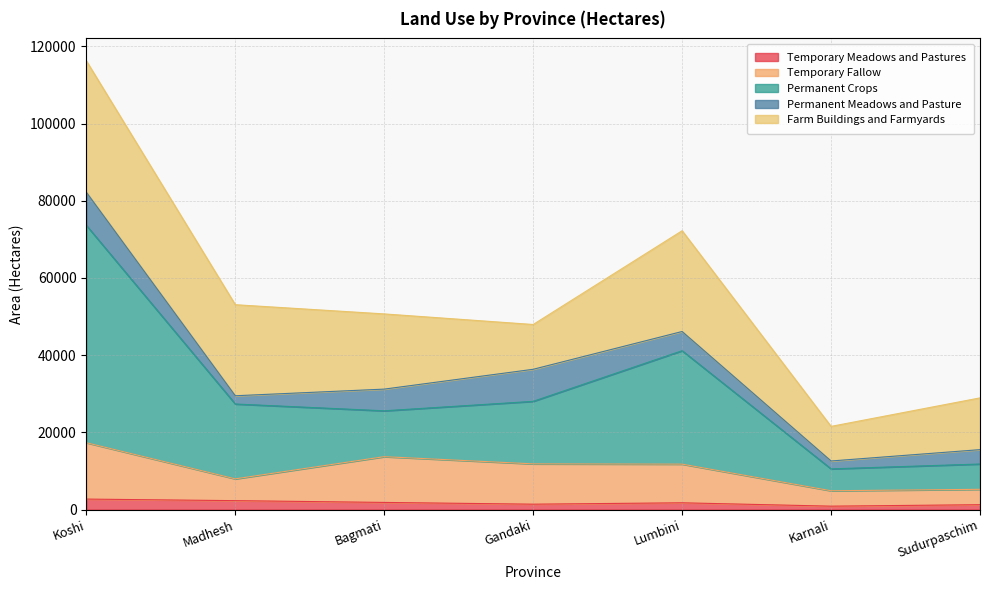

In Permanent Crops, how many points are higher than both neighbors (excluding endpoints)?

1